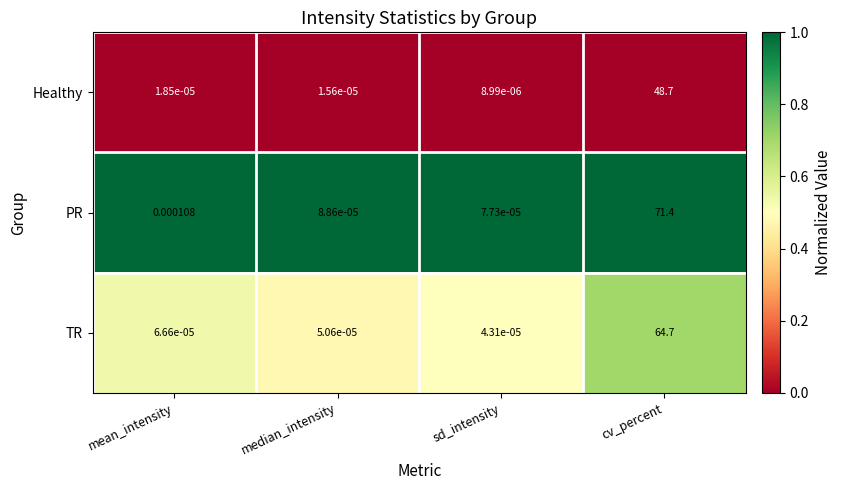

At which category is the sum across all series the highest?

cv_percent